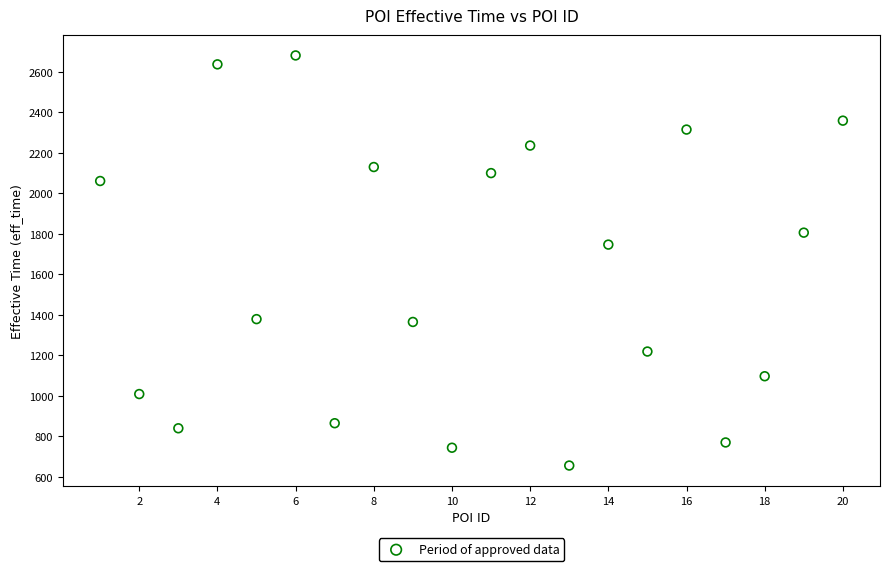

What is the range of Y values (max minus min)?

2025